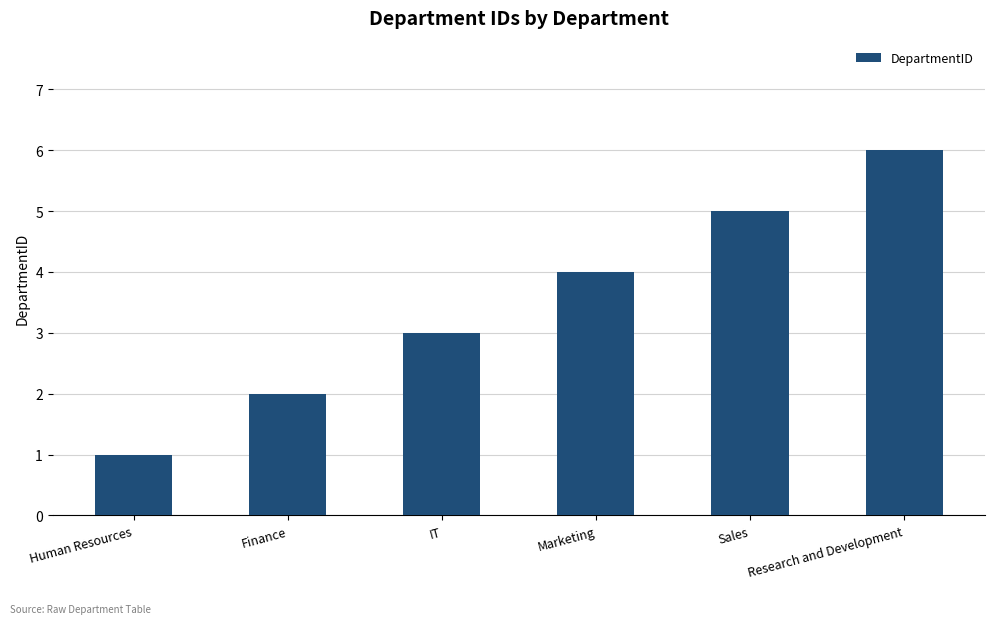

How many series are shown in this chart?

1